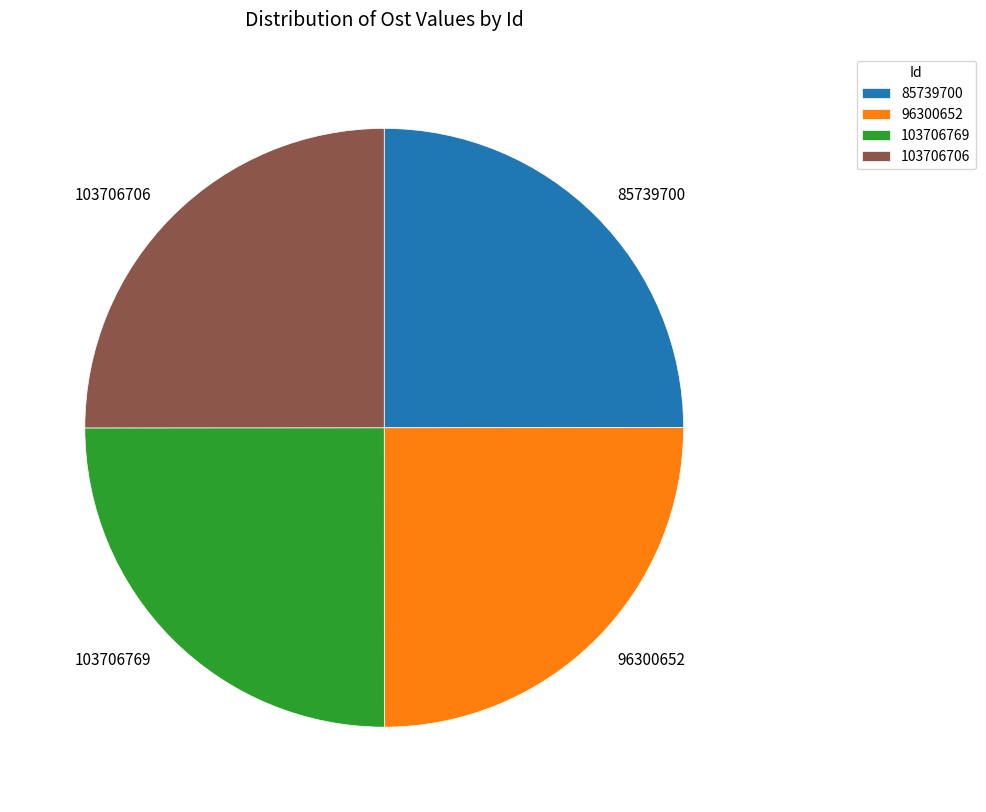

What is the ratio of the value at 96300652 to the value at 103706769?

1.0